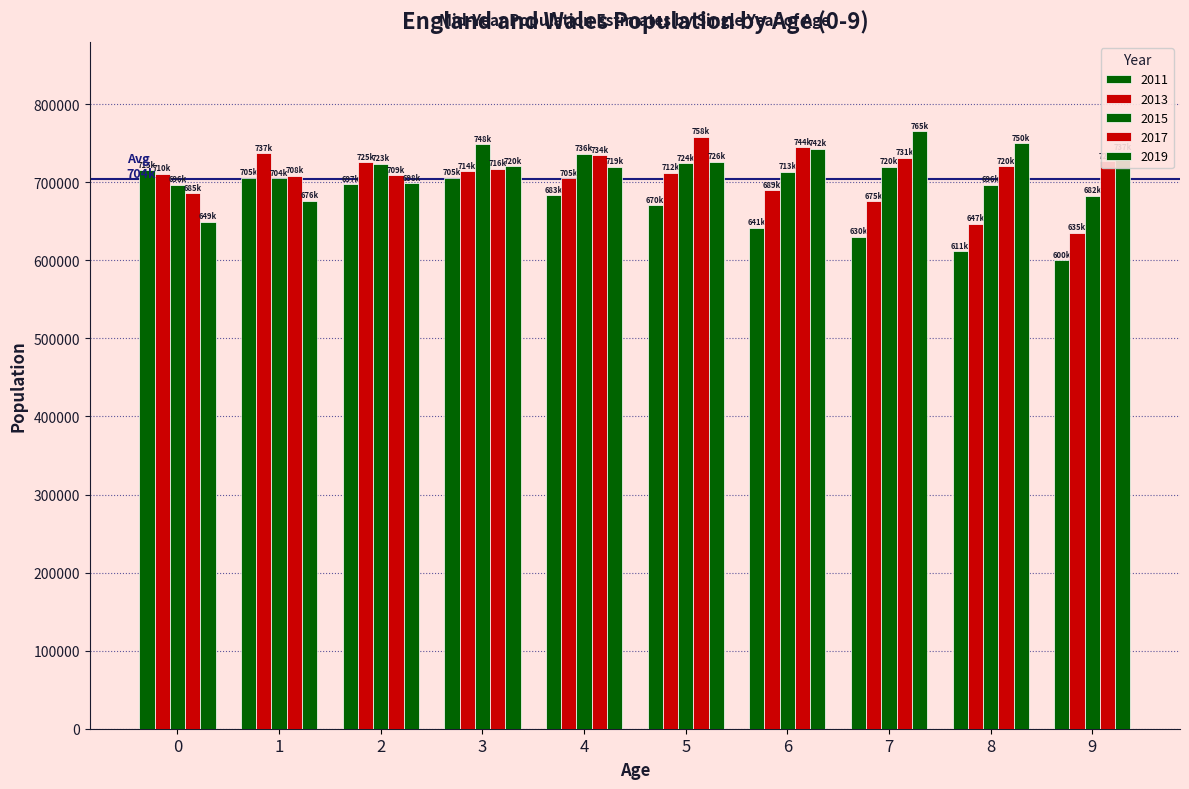

Which category has the lowest value in the 2013 series?

9